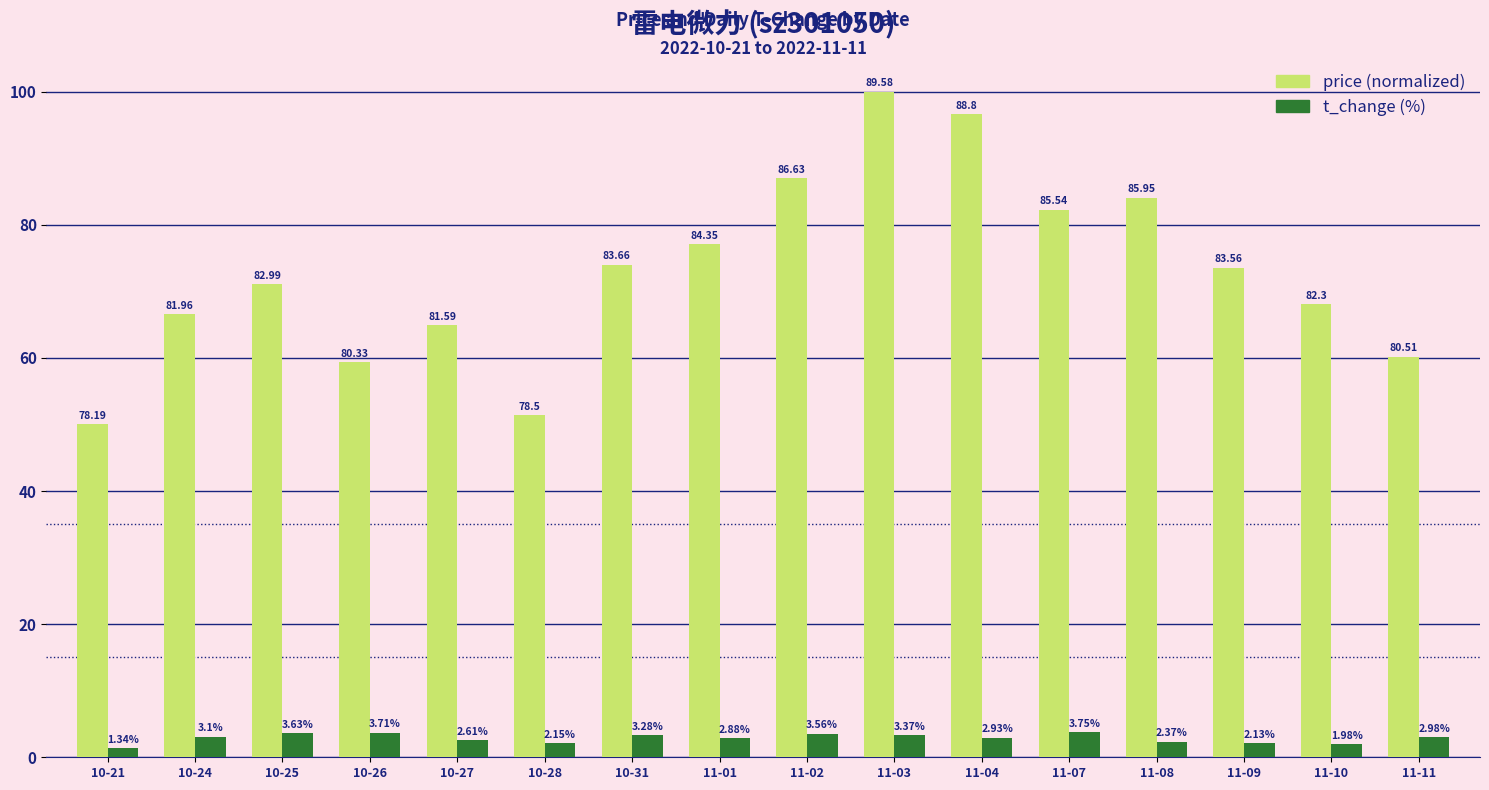

What is the spread (max minus min) of values at 10-28?

49.2